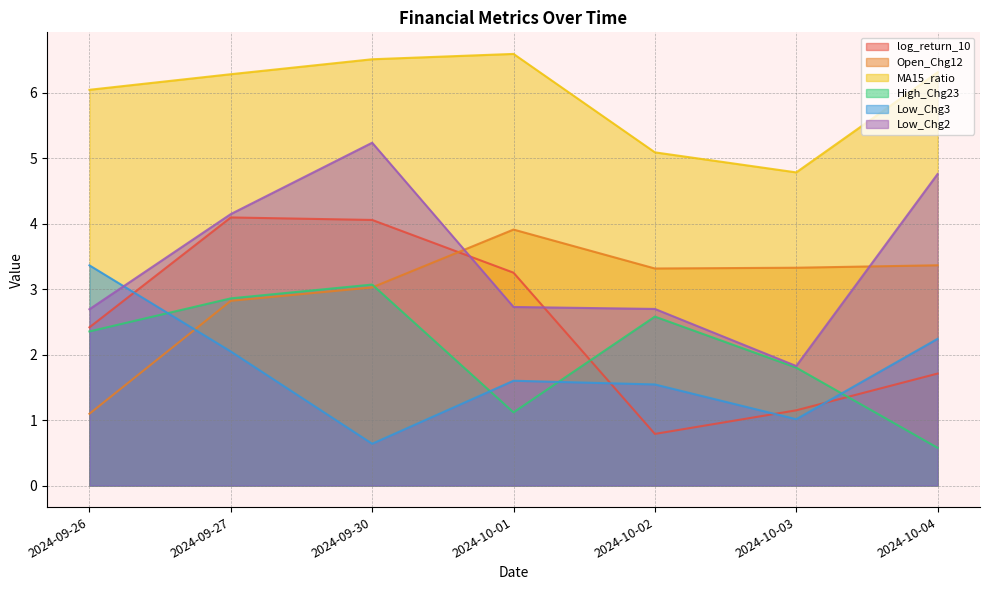

Reading left to right, transcribe all the data shown in this chart.

log_return_10: 2.4	4.1	4.1	3.3	0.8	1.1	1.7
Open_Chg12: 1.1	2.8	3.0	3.9	3.3	3.3	3.4
MA15_ratio: 6.0	6.3	6.5	6.6	5.1	4.8	6.3
High_Chg23: 2.4	2.9	3.1	1.1	2.6	1.8	0.6
Low_Chg3: 3.4	2.0	0.6	1.6	1.5	1.0	2.2
Low_Chg2: 2.7	4.1	5.2	2.7	2.7	1.8	4.8